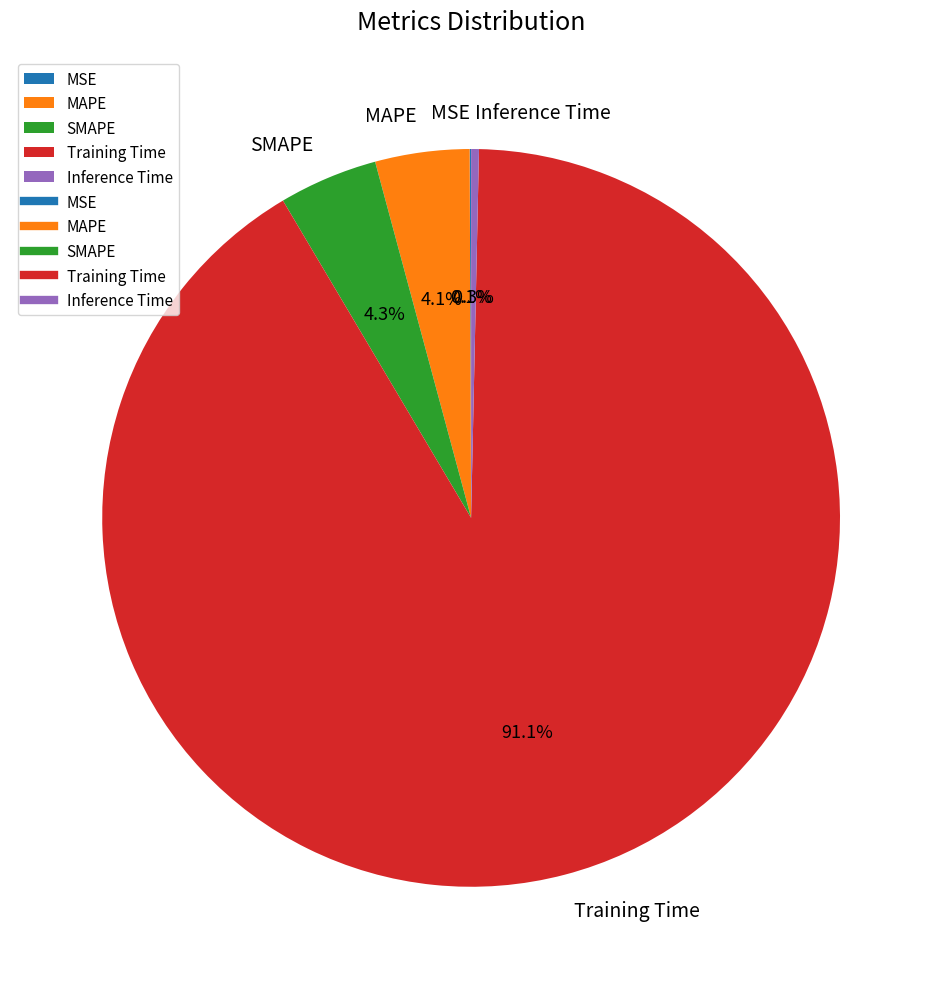

To the nearest percent, what is the average slice percentage?

20%